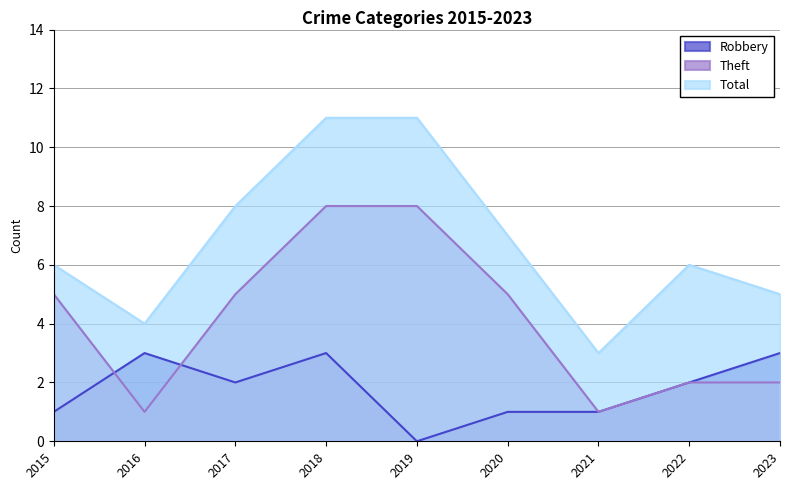

Where do Robbery and Theft first cross each other?

2015 and 2016